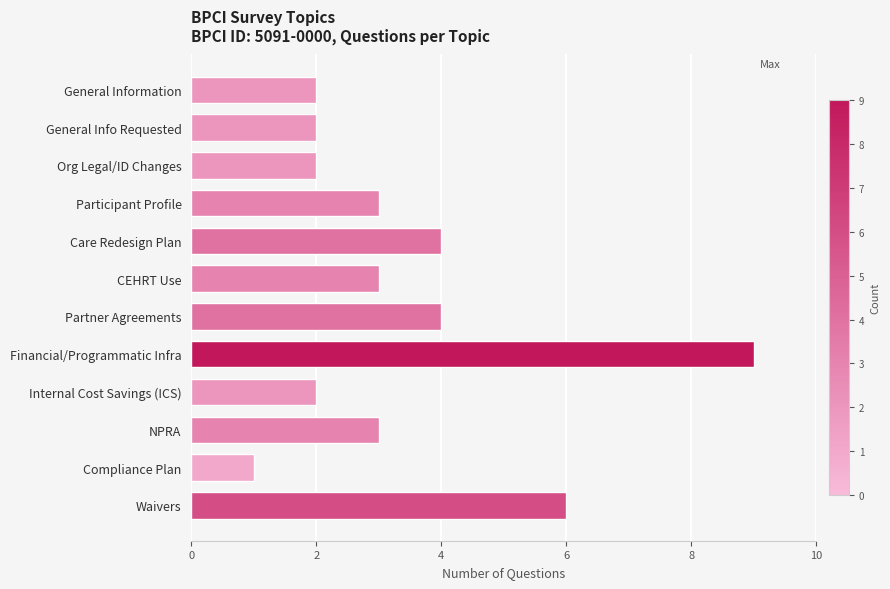

Which category has the lowest value across all series?

Compliance Plan